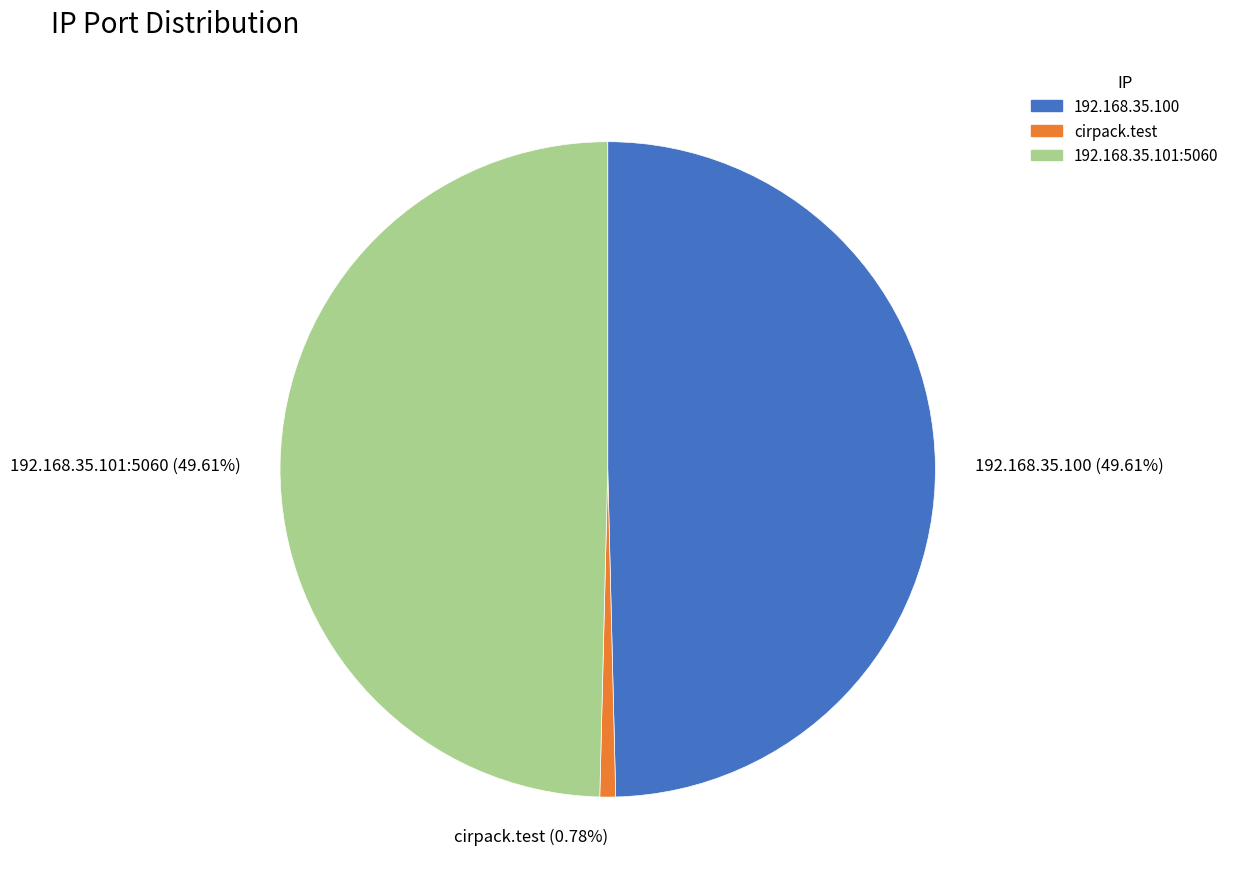

How many segments does this pie chart have?

3